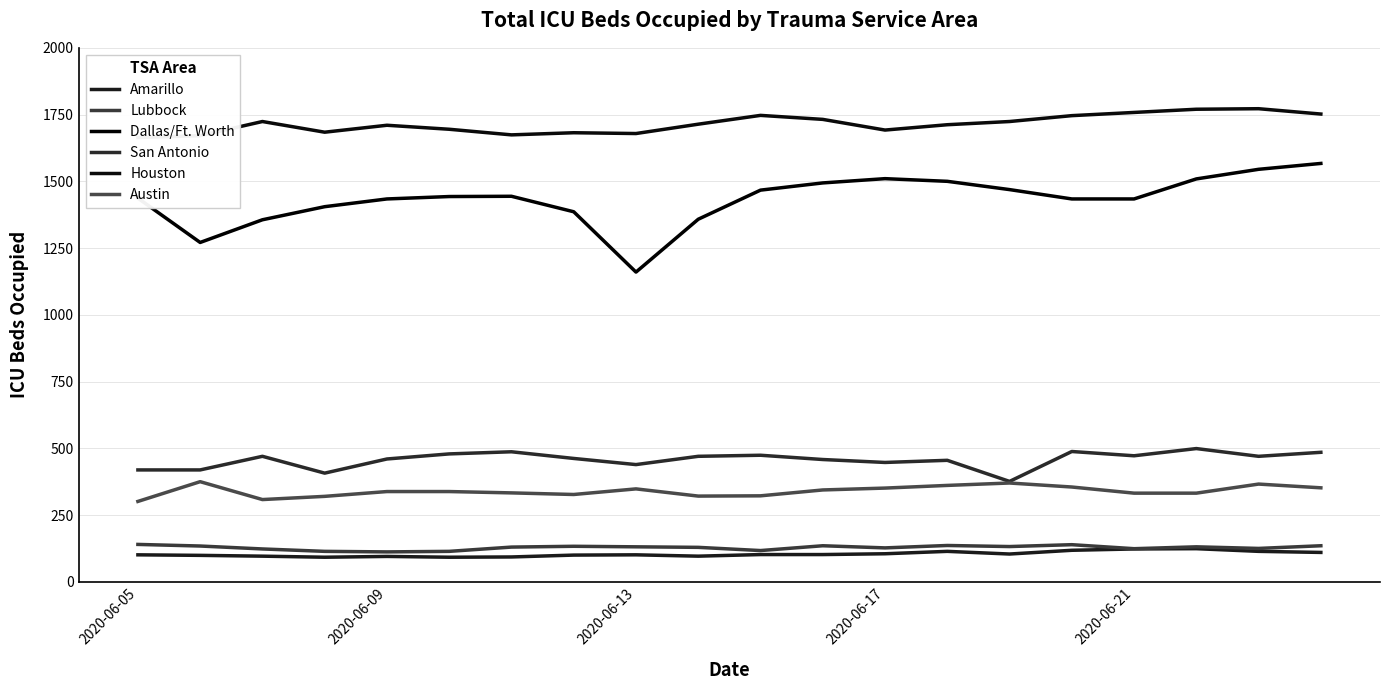

What is the difference between the second highest and minimum values in the Austin series?

69